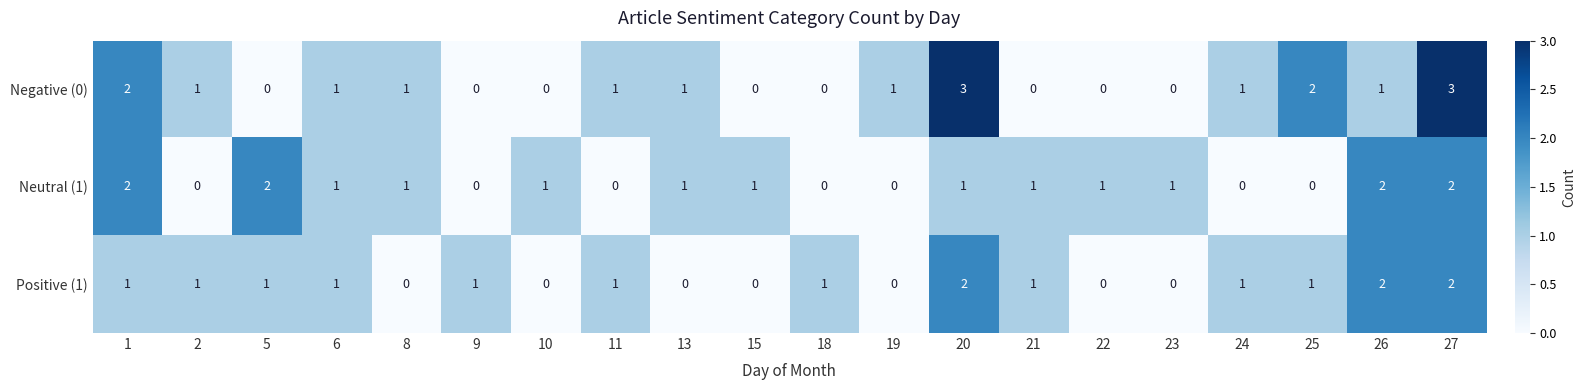

What is the difference between the second highest and second lowest values in the Negative (0) series?

3